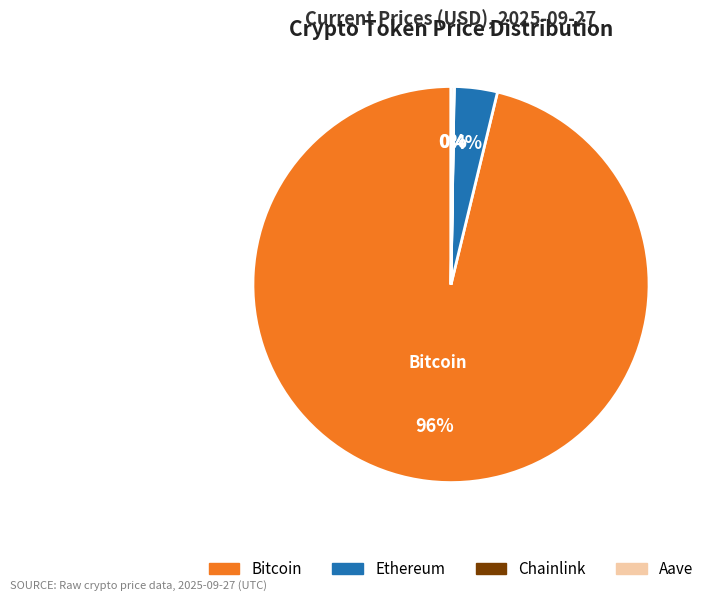

What percentage is the Bitcoin slice, to the nearest percent?

96%